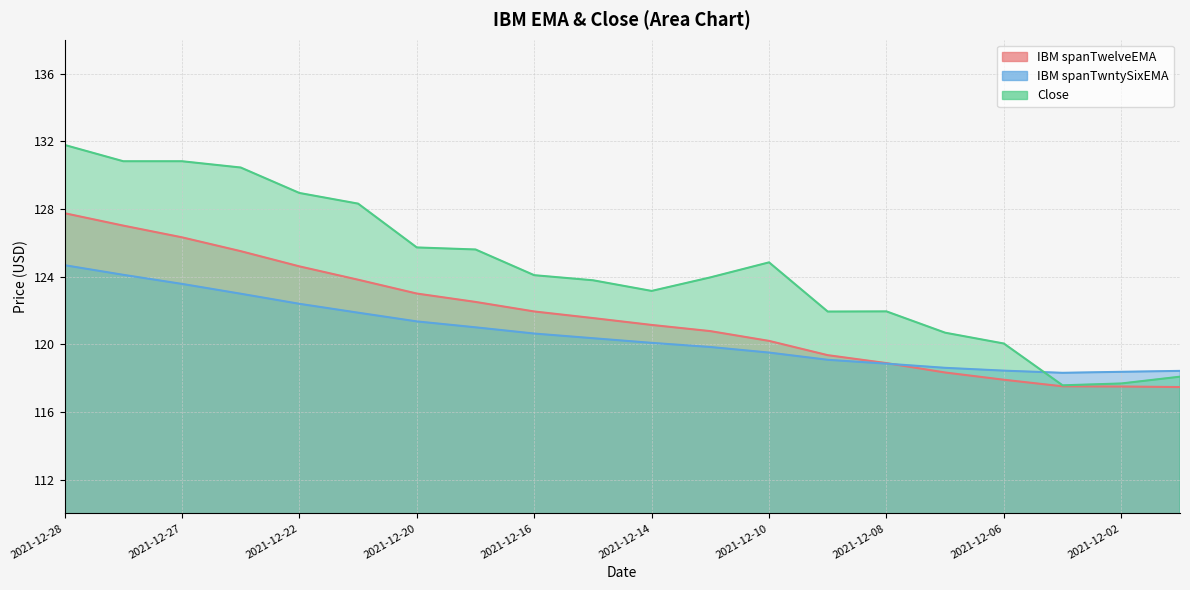

Which series has the largest range (max minus min)?

Close